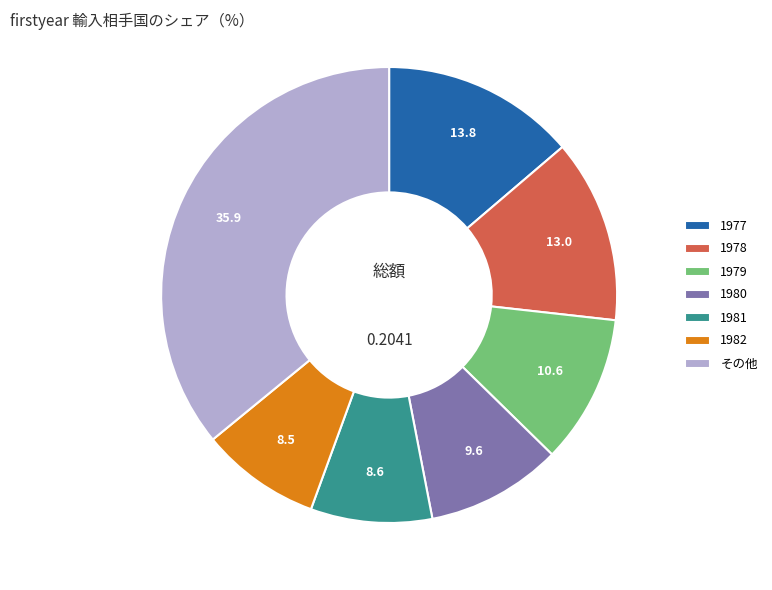

Is 1977 the majority of the pie?

No